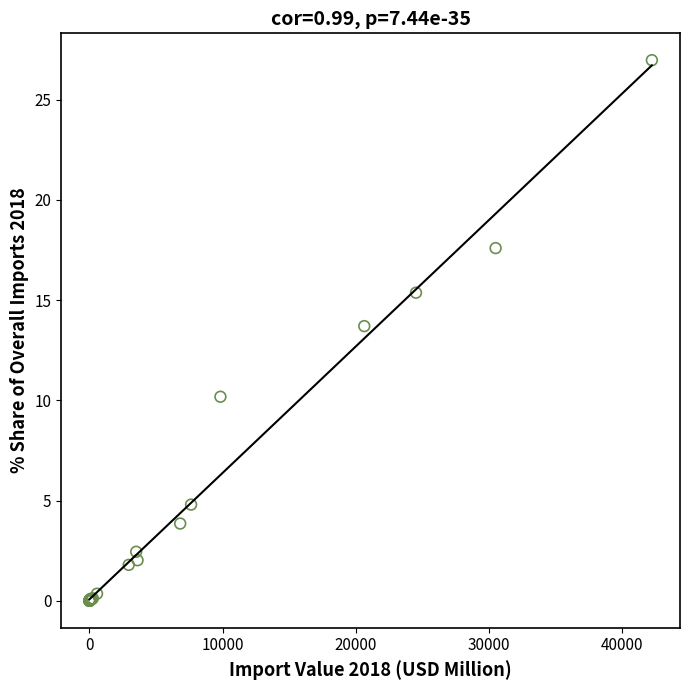

What Y value in the scatter plot is closest to 13?

13.7